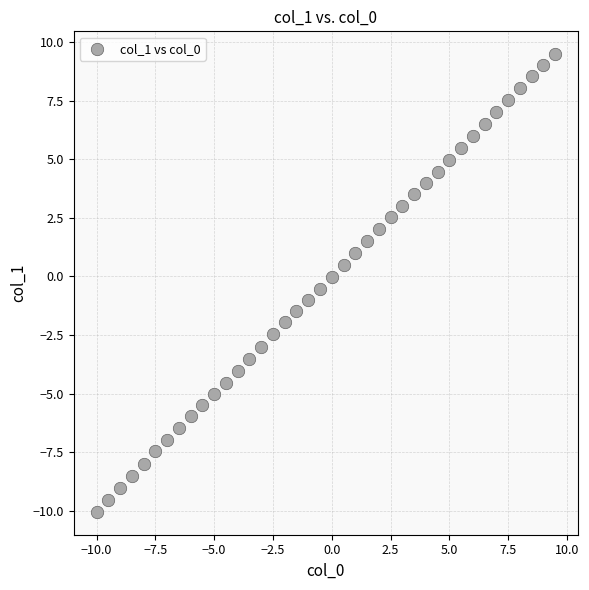

What is the range of X values (max minus min)?

19.5